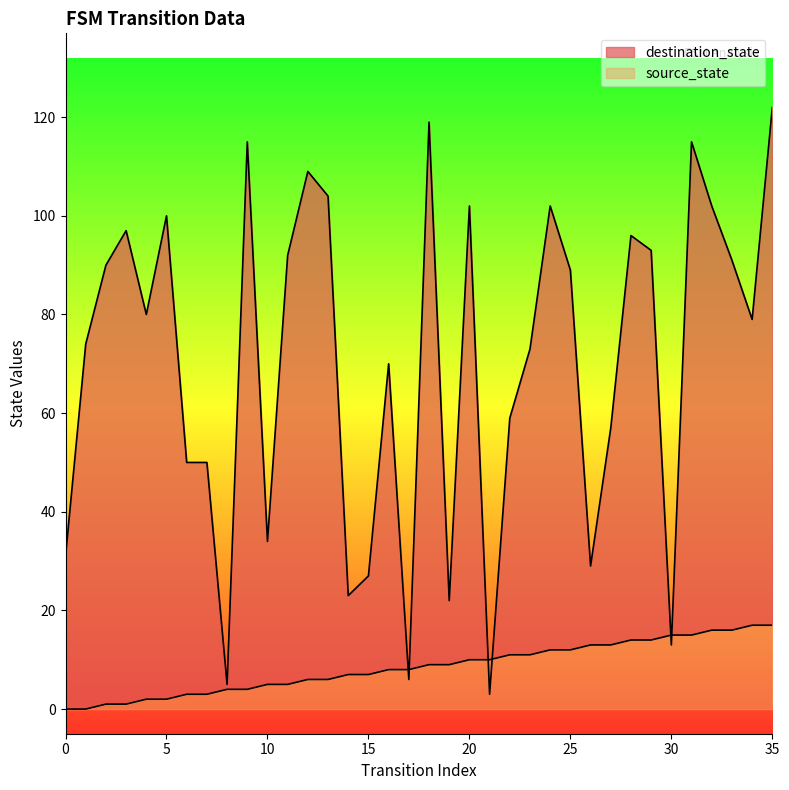

Rank the categories by source_state value from highest to lowest.

34, 35, 32, 33, 30, 31, 28, 29, 26, 27, 24, 25, 22, 23, 20, 21, 18, 19, 16, 17, 14, 15, 12, 13, 10, 11, 8, 9, 6, 7, 4, 5, 2, 3, 0, 1